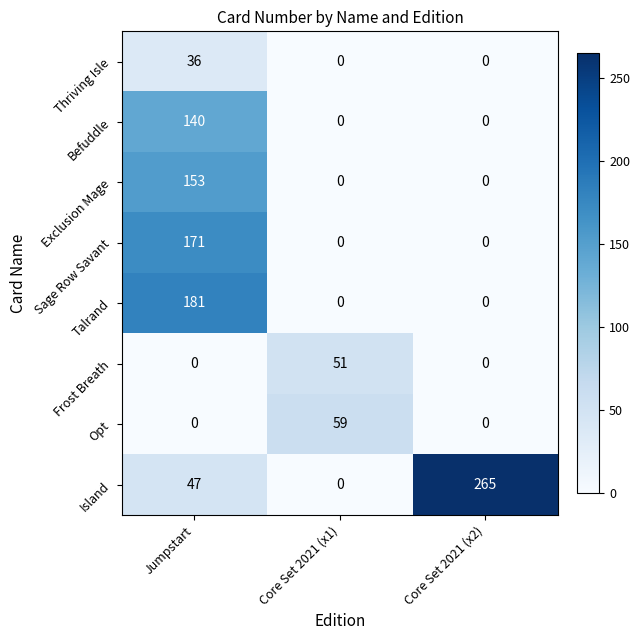

How many values in Thriving Isle are above zero?

1